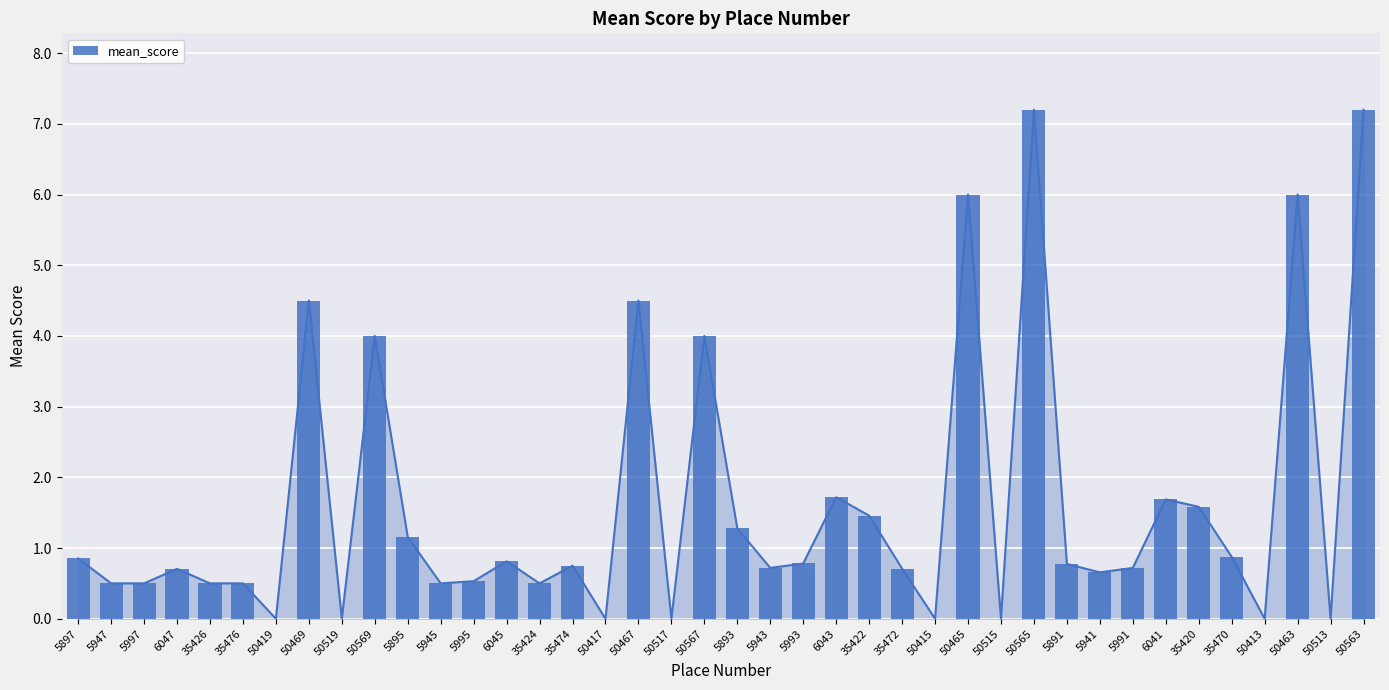

How many values are above zero?

32